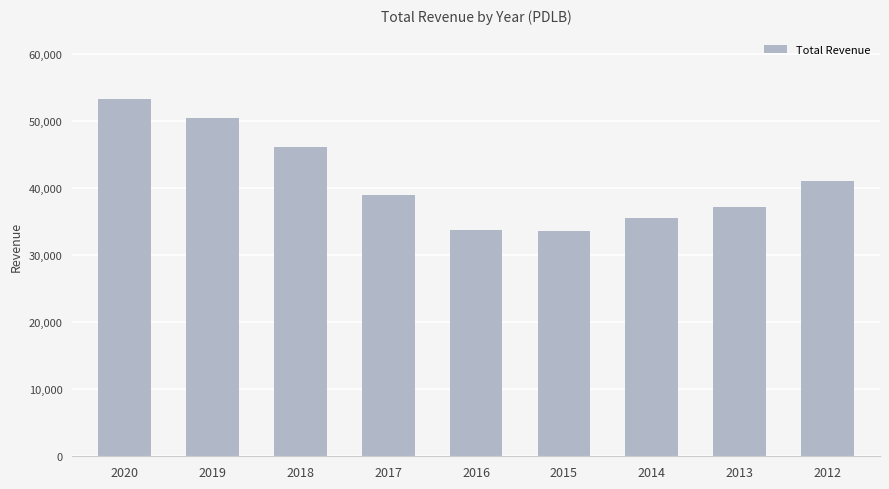

How many distinct data groups are displayed?

1